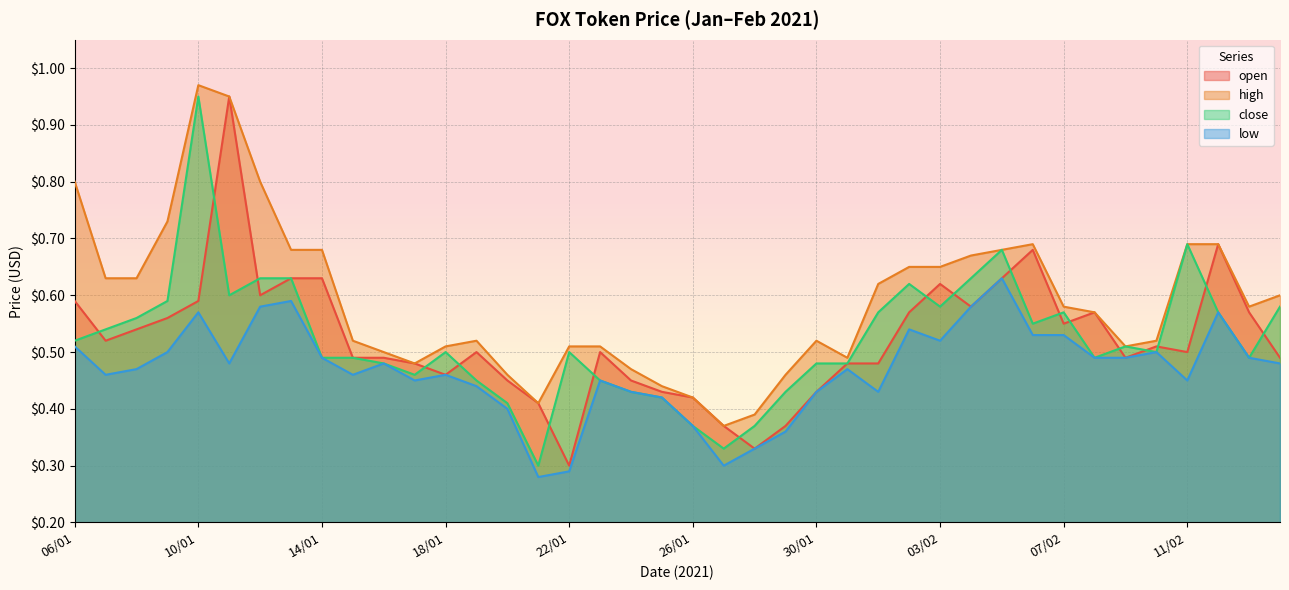

The low series shows 0.4 at 25/01. True or false?

True